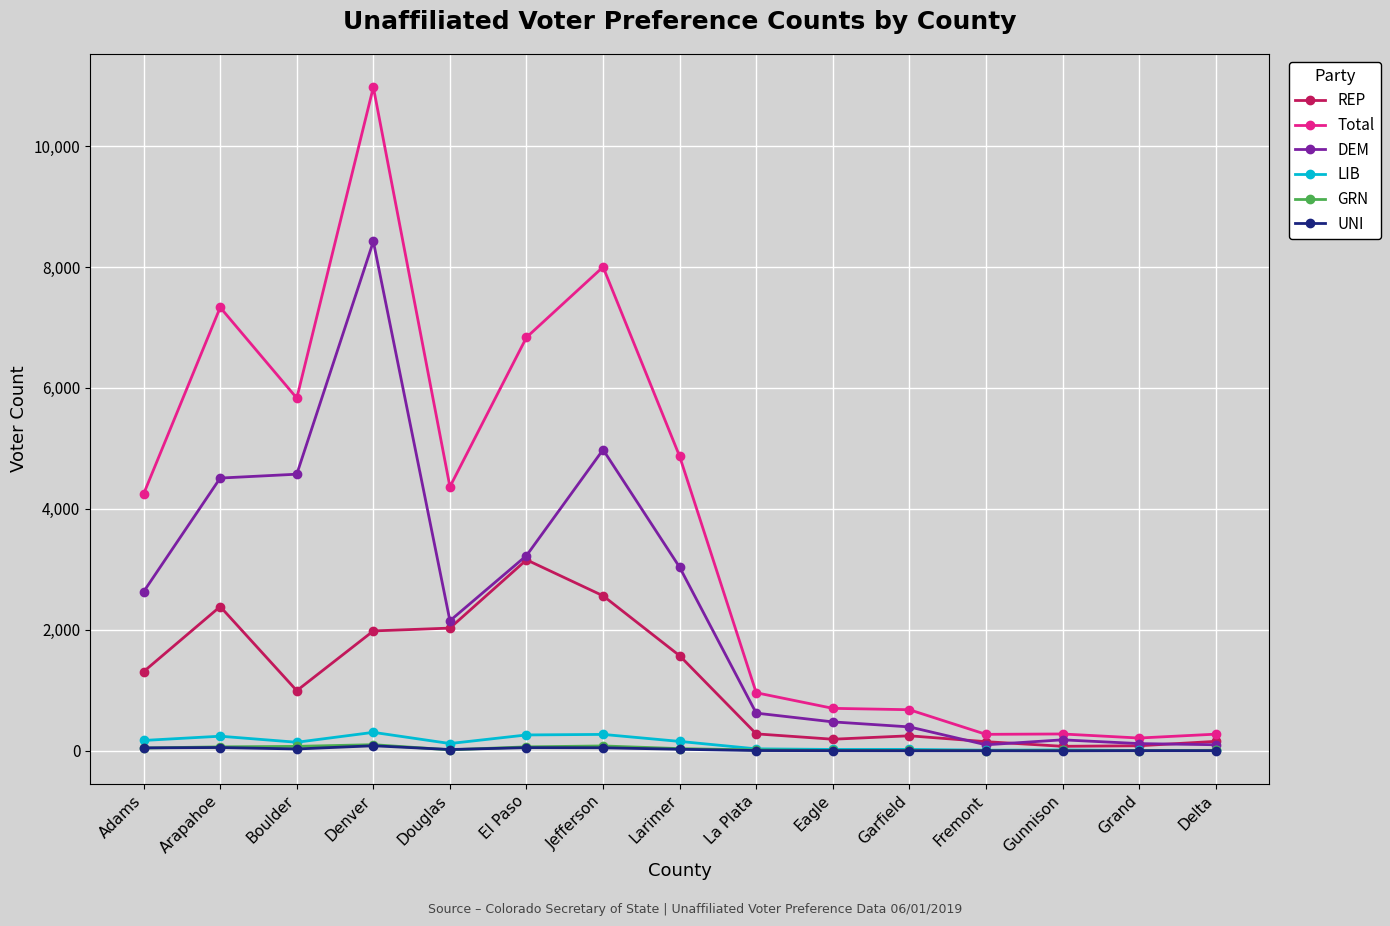

Which series has the widest spread of values?

Total